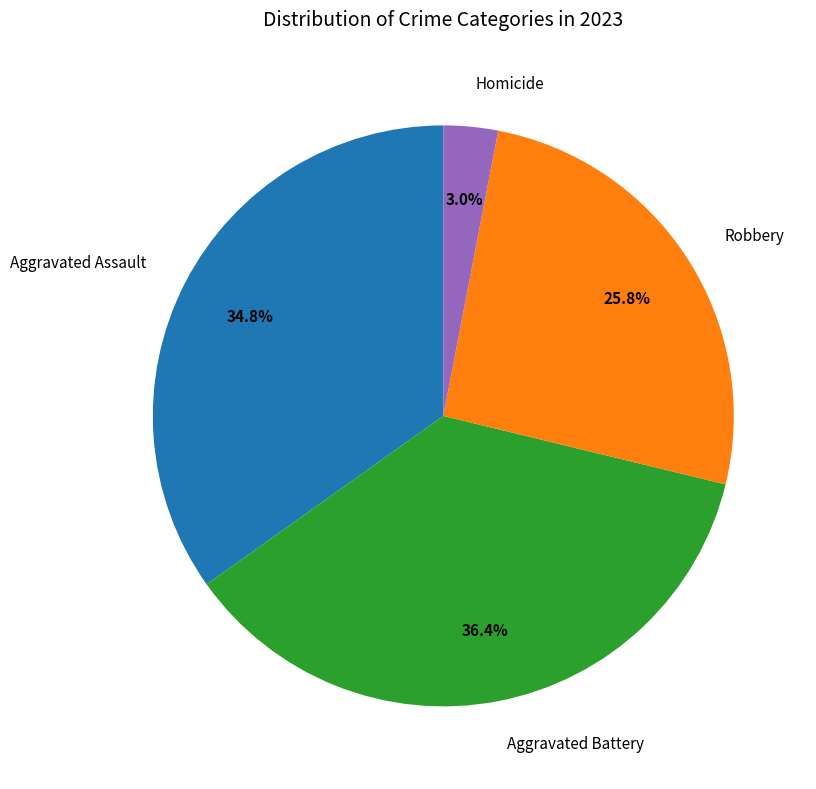

Combined, what portion of the pie is Aggravated Battery and Aggravated Assault?

71.2%